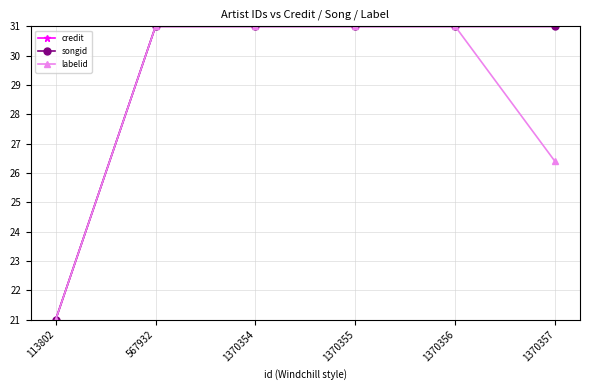

Is the value of songid at 1370357 greater than the value of labelid at 1370356?

No